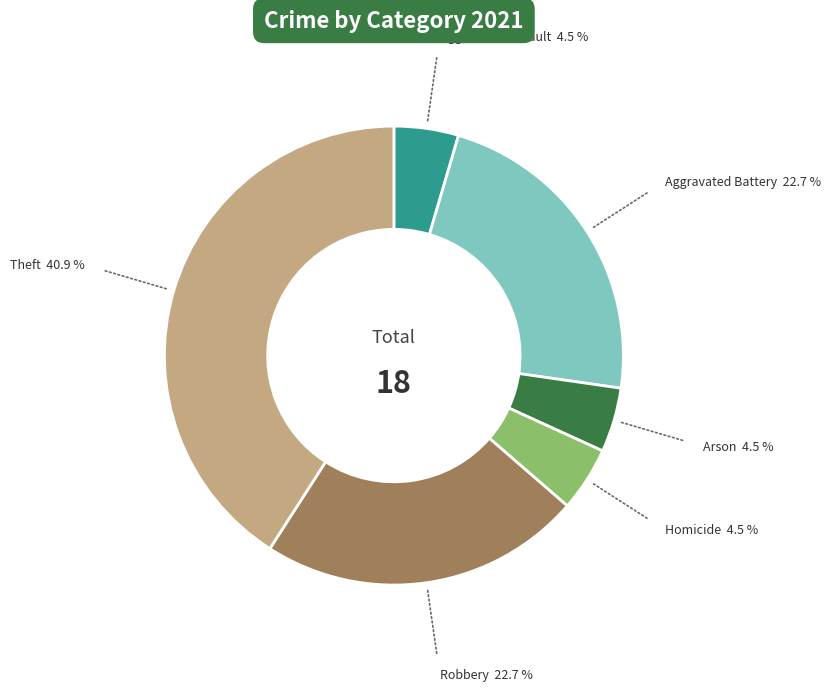

Do Aggravated Assault and Aggravated Battery together represent more than half of the pie?

No